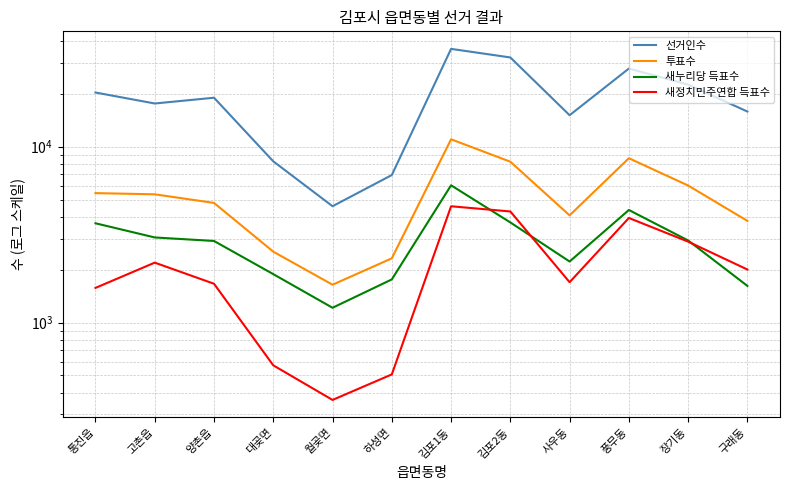

Rank the series by their maximum value, from highest to lowest.

선거인수, 투표수, 새누리당 득표수, 새정치민주연합 득표수